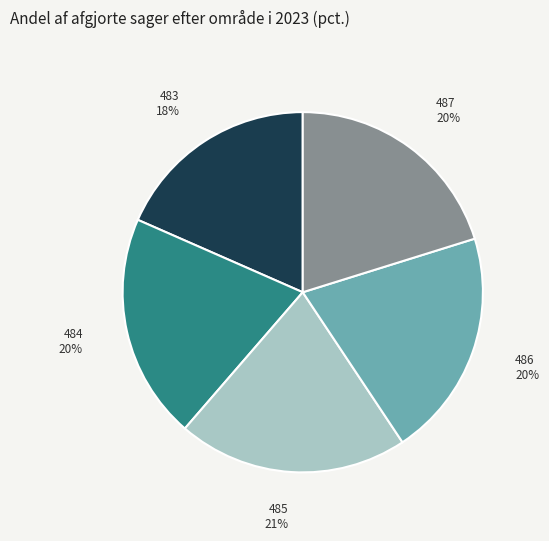

Which has a higher value, 484 or 483?

484